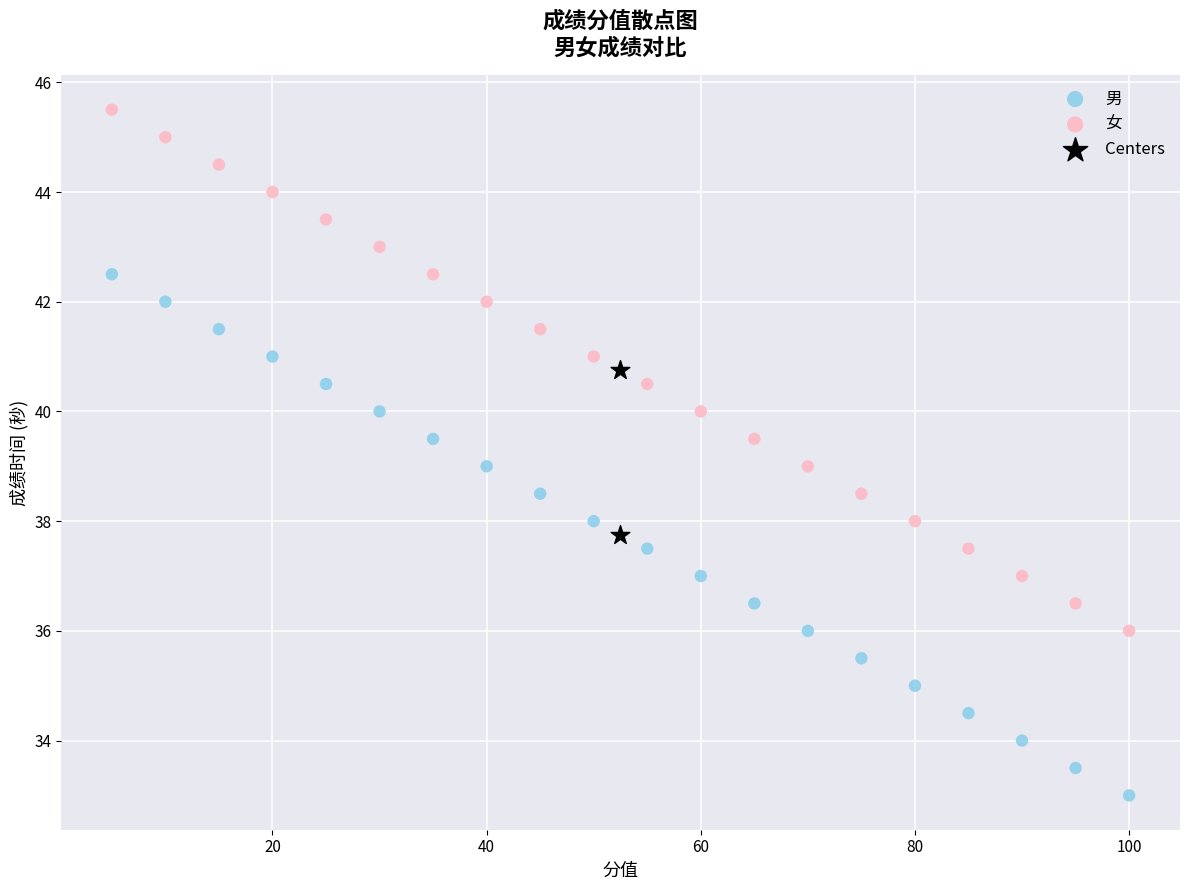

What are all the series names shown in the legend?

男, 女, Centers